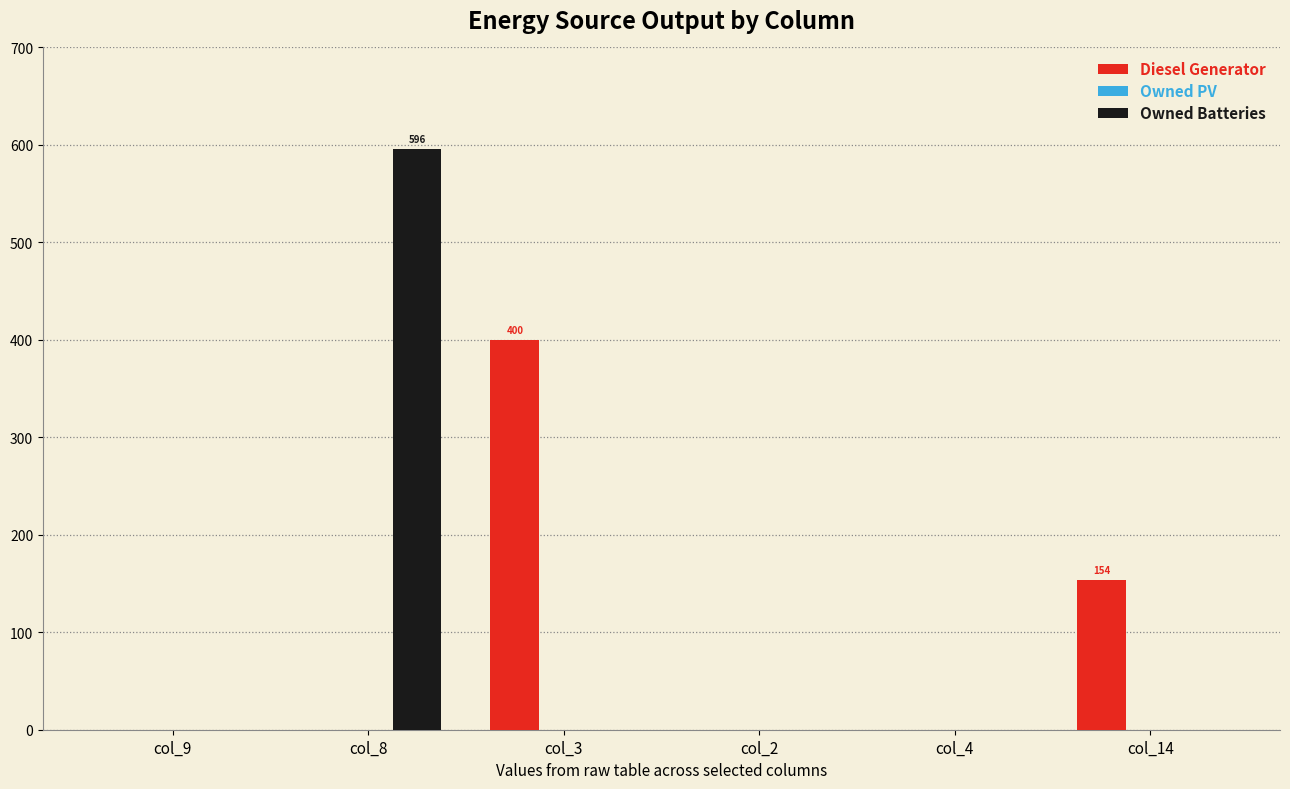

What is the greatest value displayed?

596